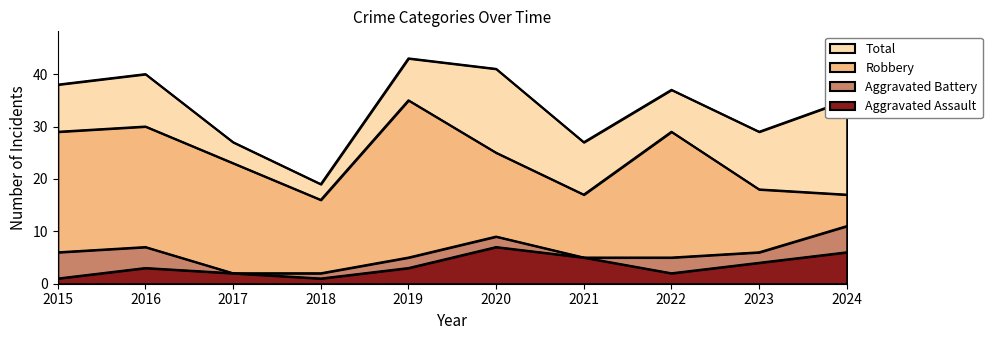

Rank the categories by Aggravated Battery value from highest to lowest.

2024, 2020, 2016, 2015, 2023, 2019, 2021, 2022, 2017, 2018